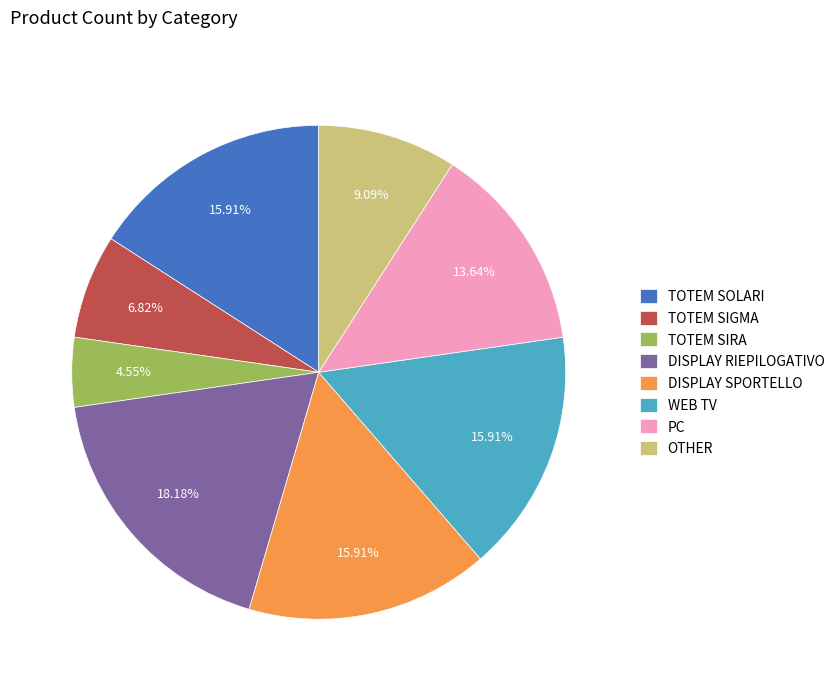

How many segments does this pie chart have?

8